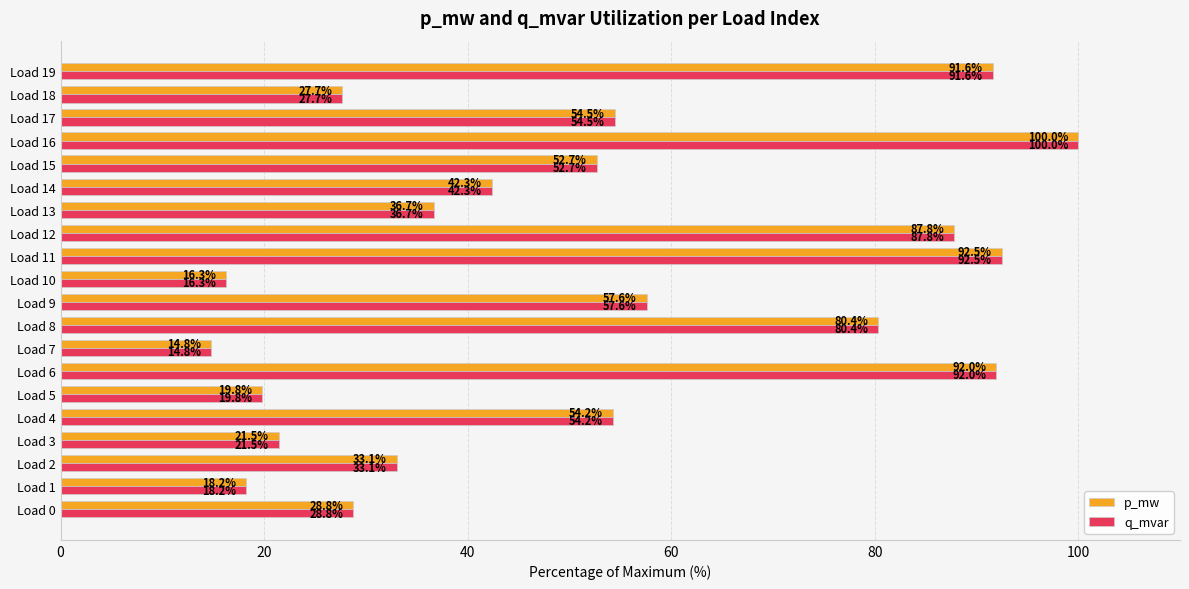

The q_mvar series shows 16.3 at Load 10. True or false?

True